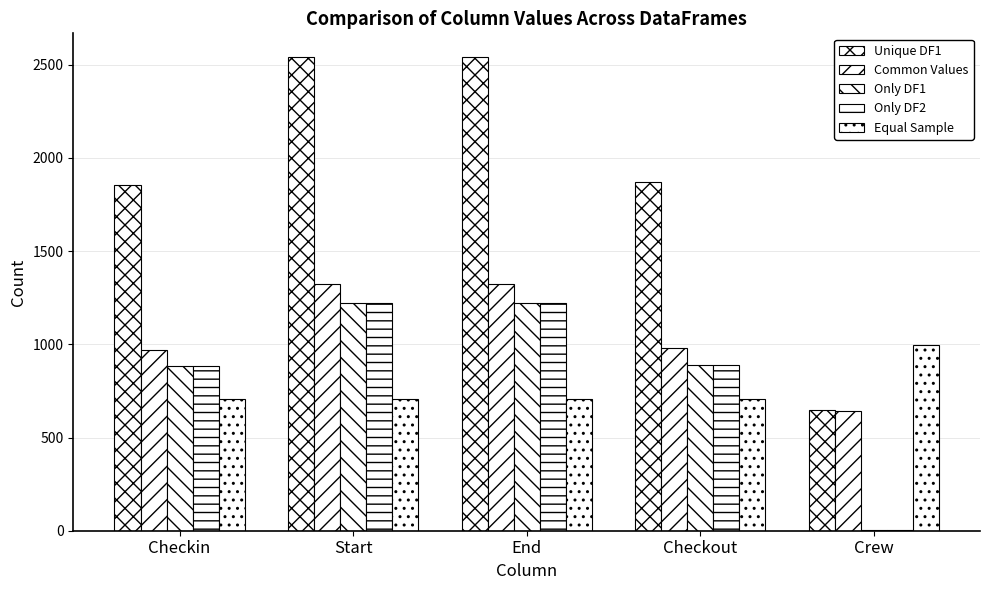

Where is Only DF2 nearest to the value 611?

Checkin